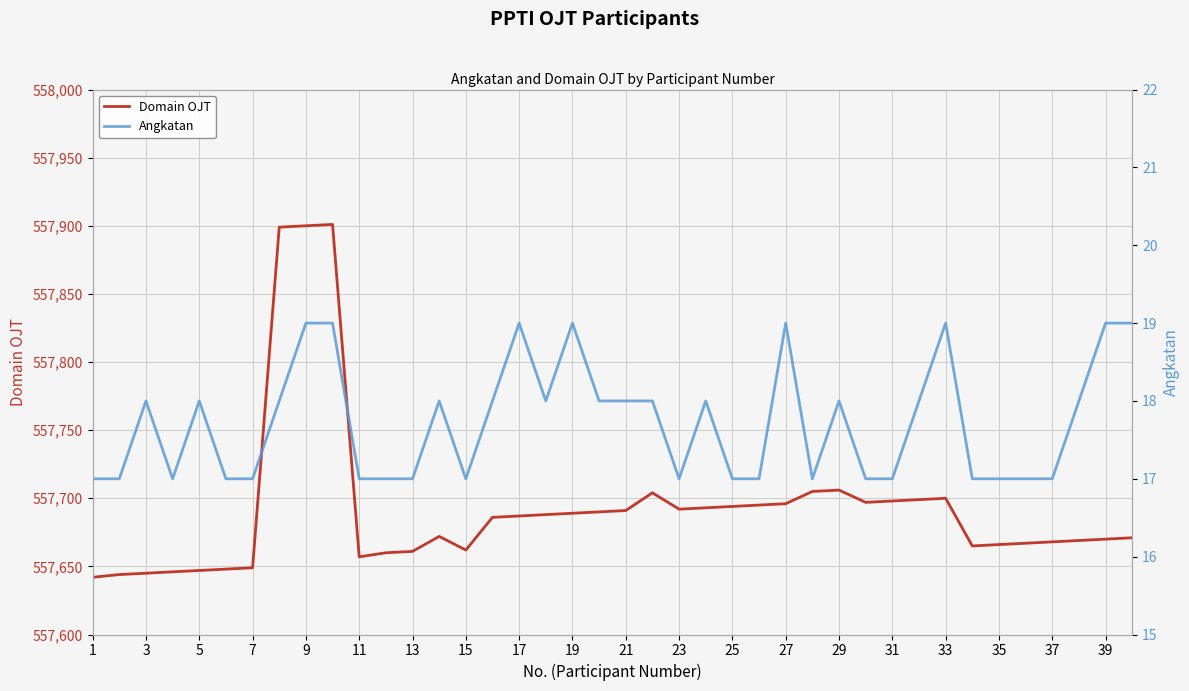

What is the lowest value of the Domain OJT series?

557642